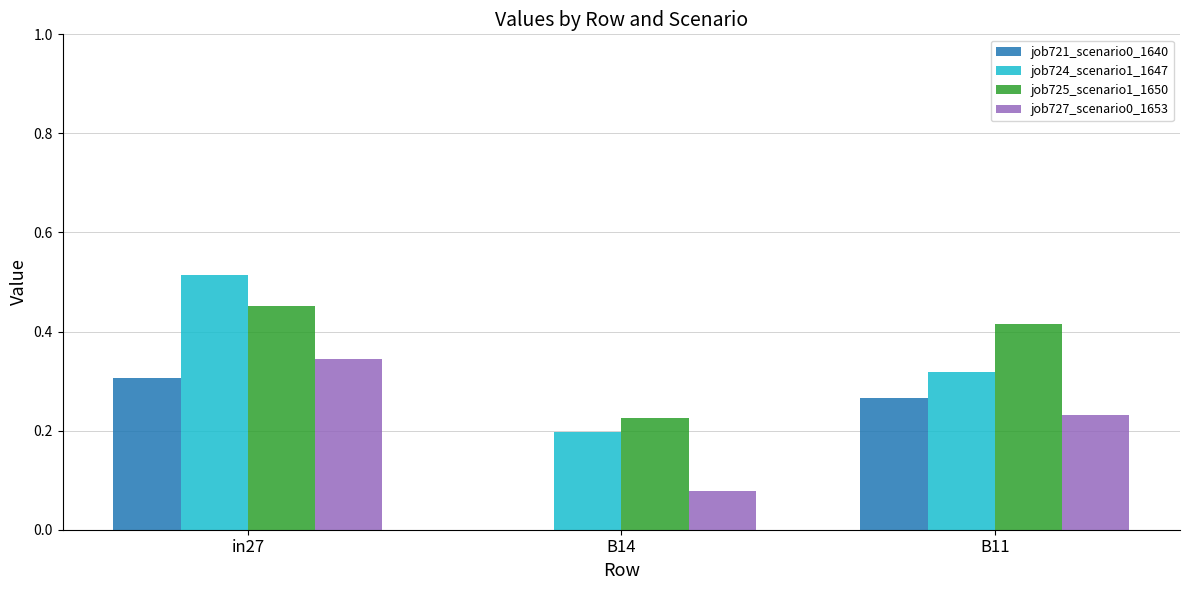

Between B14 and B11, which series saw the biggest shift?

job721_scenario0_1640